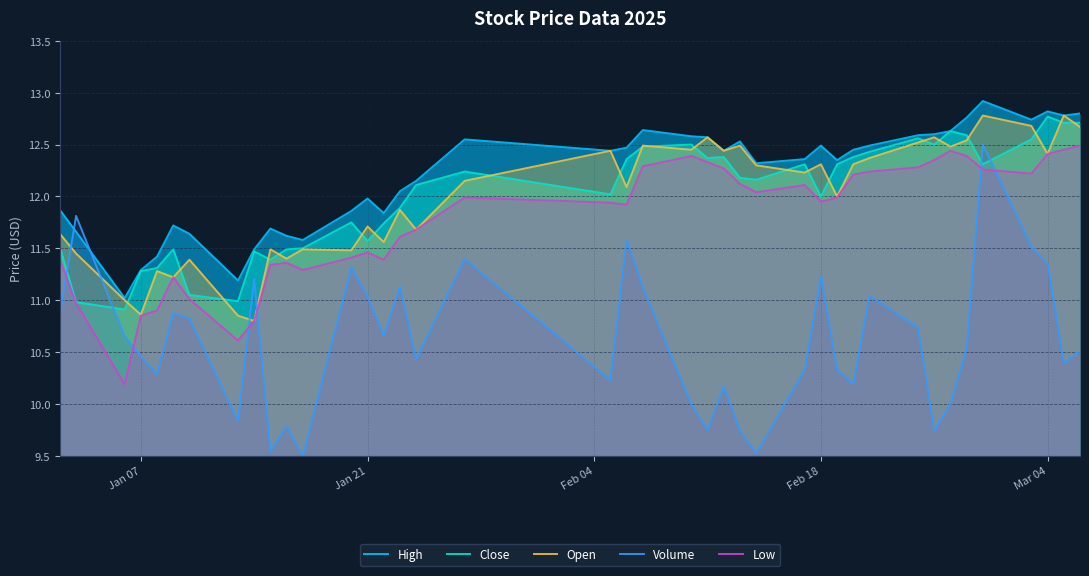

Which series has the largest range (max minus min)?

Volume